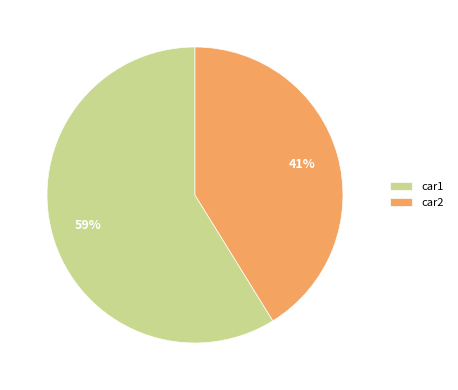

Which slice is the largest?

car1